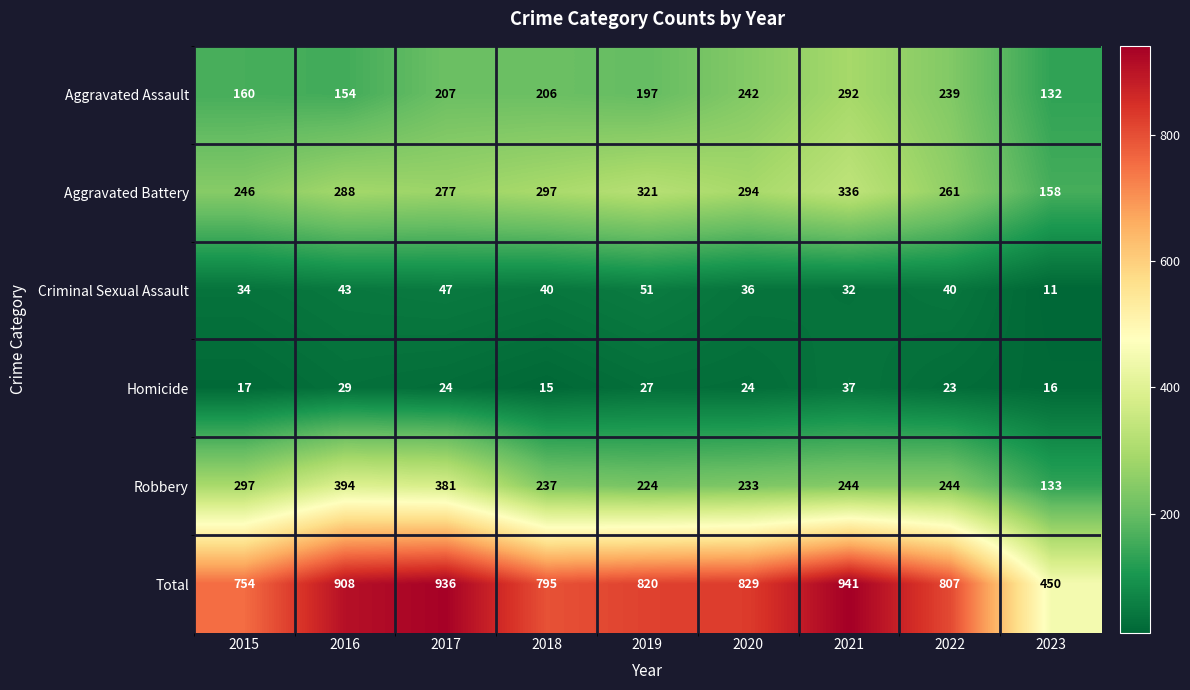

What is the minimum value shown in the chart?

11